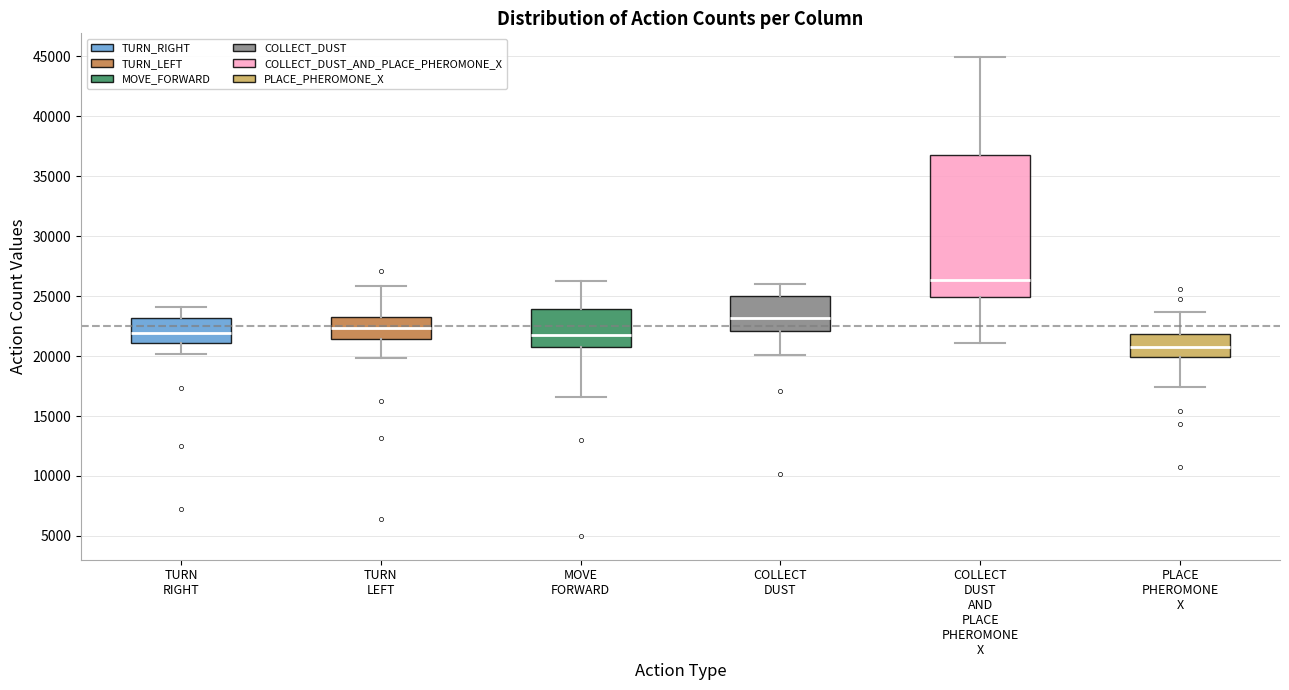

Comparing the boxes themselves (not the whiskers), which one is the tallest?

COLLECT DUST AND PLACE PHEROMONE X